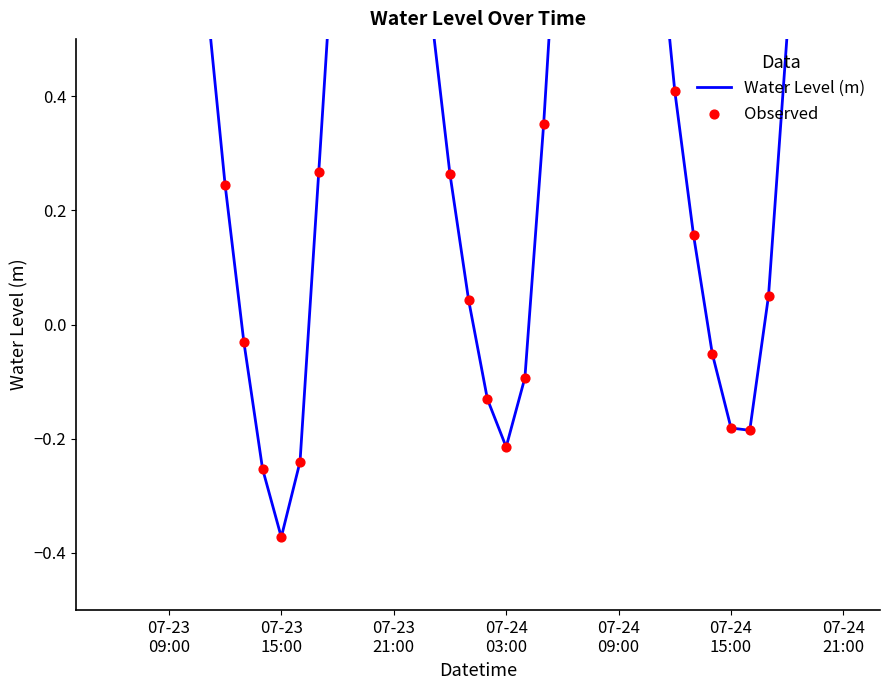

Which series has the largest total across all categories?

Water Level (m)